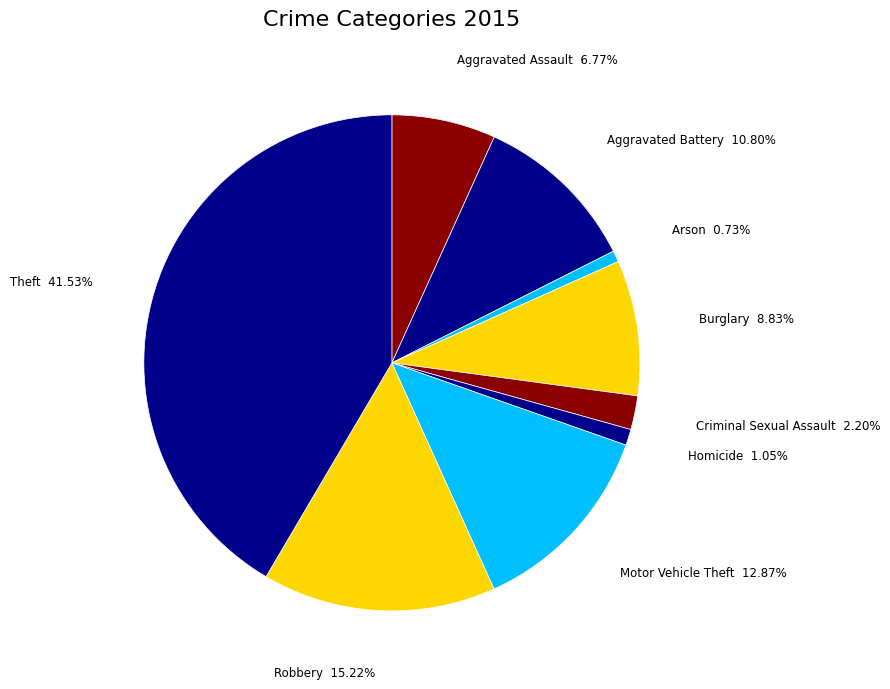

To the nearest percent, what percentage of the pie is Robbery?

15%